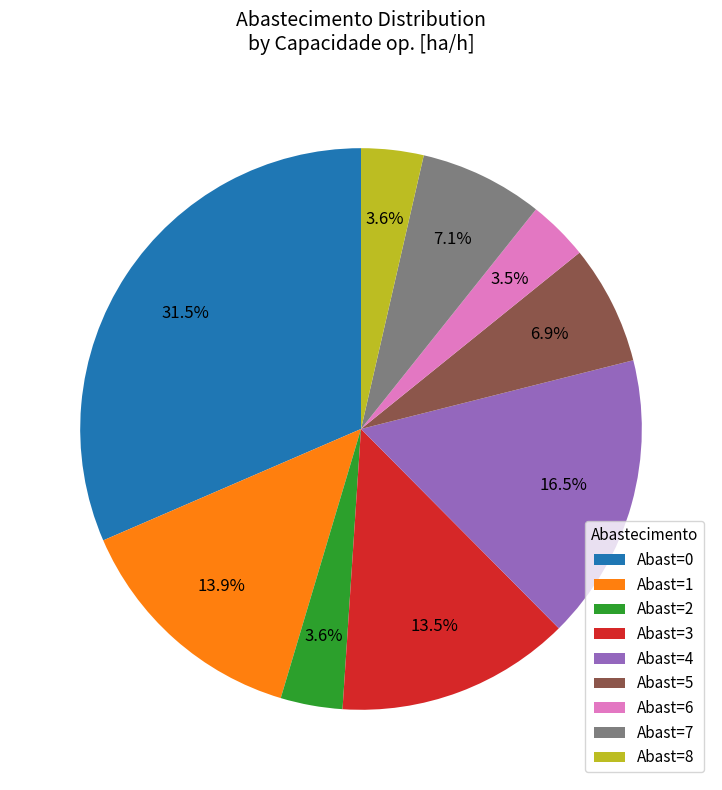

Which has a higher value, Abast=5 or Abast=8?

Abast=5